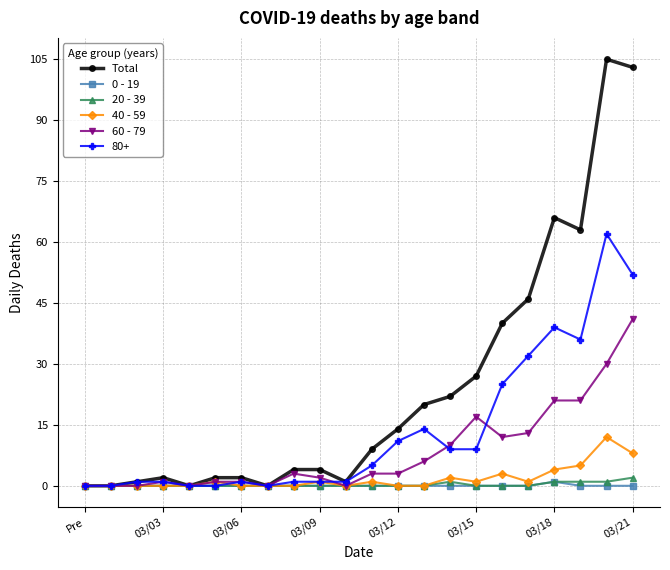

What are all the series names shown in the legend?

Total, 0 - 19, 20 - 39, 40 - 59, 60 - 79, 80+